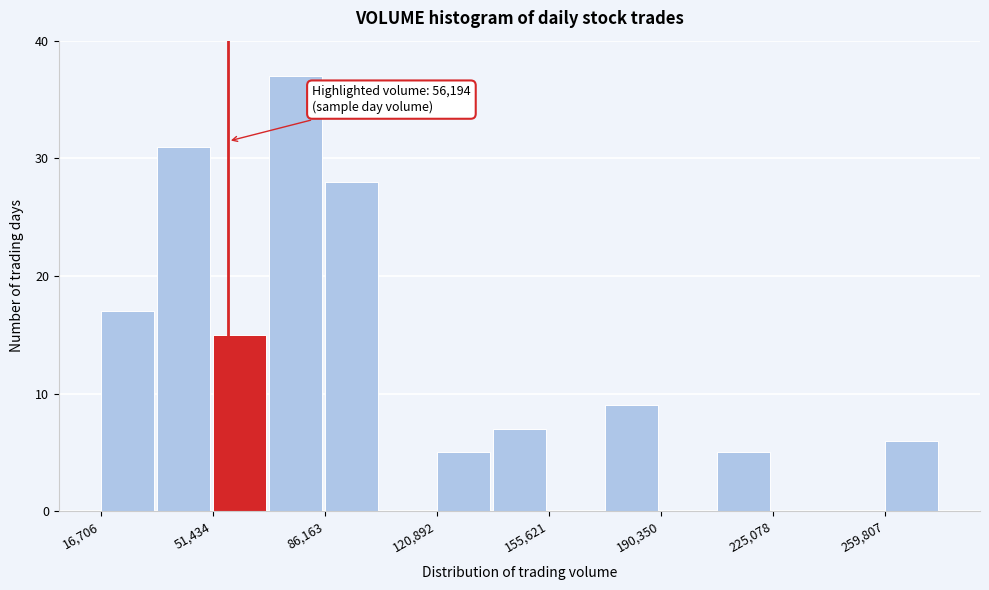

Read against the x-axis, roughly where is the centre of the tallest bar?

75000